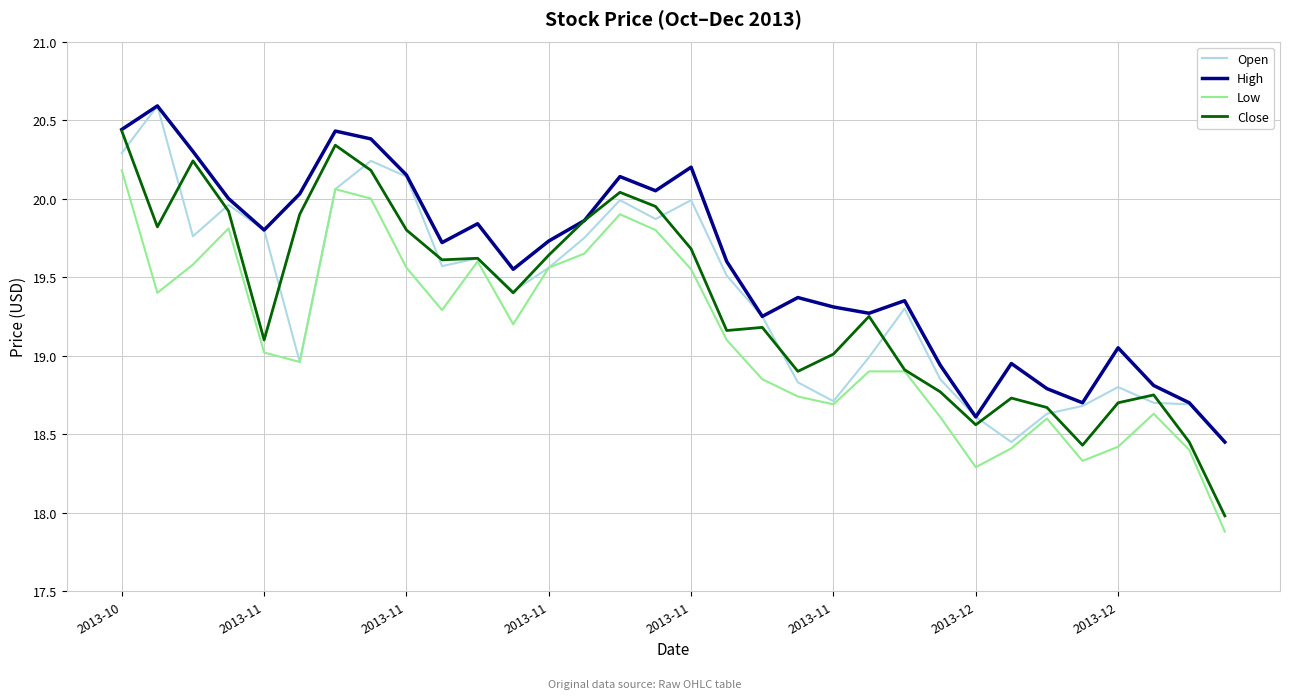

Which series has the largest total across all categories?

High